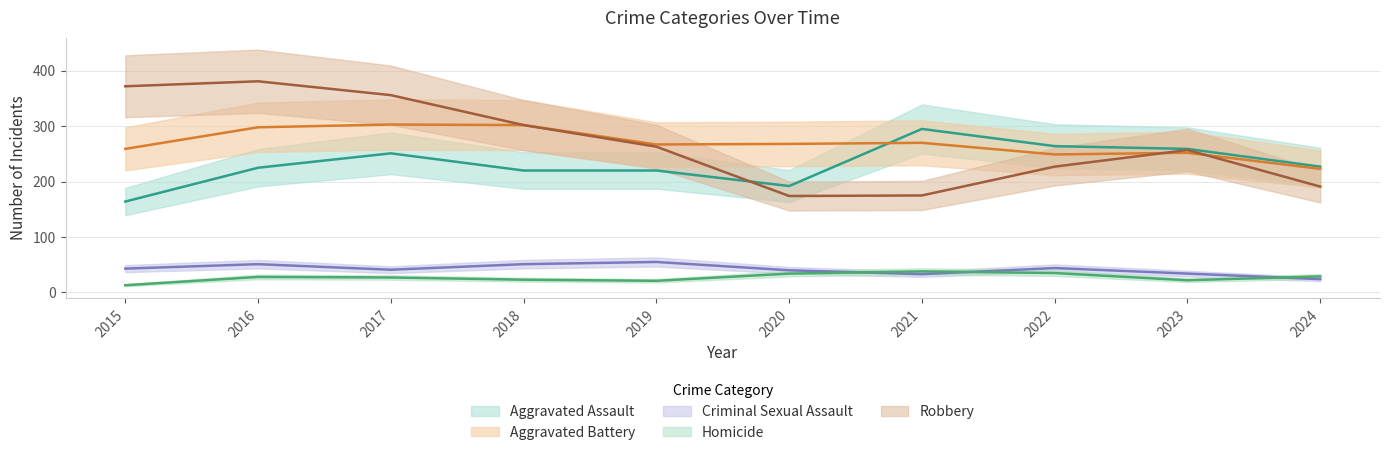

What is the value of the Robbery point at the 2nd from the left?

381